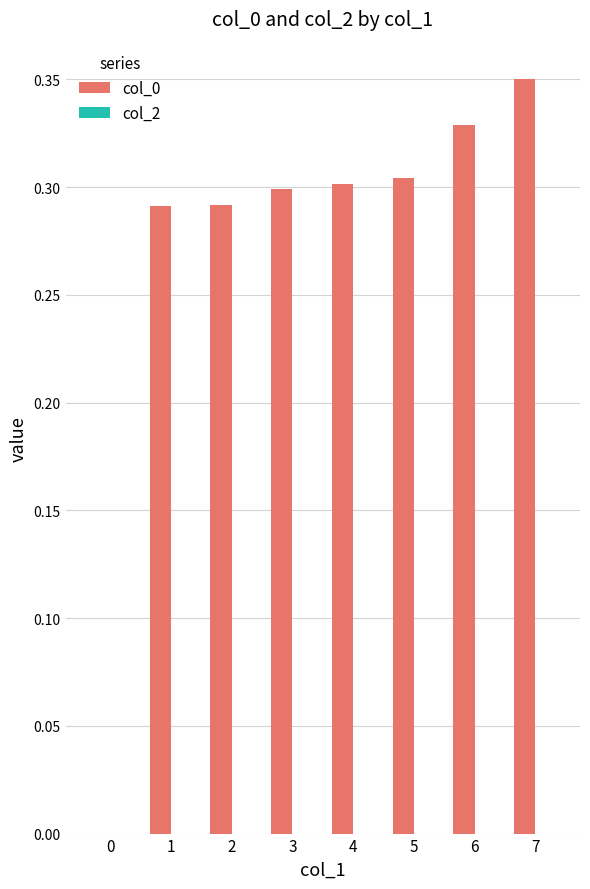

Between 2 and 5, which is larger?

5